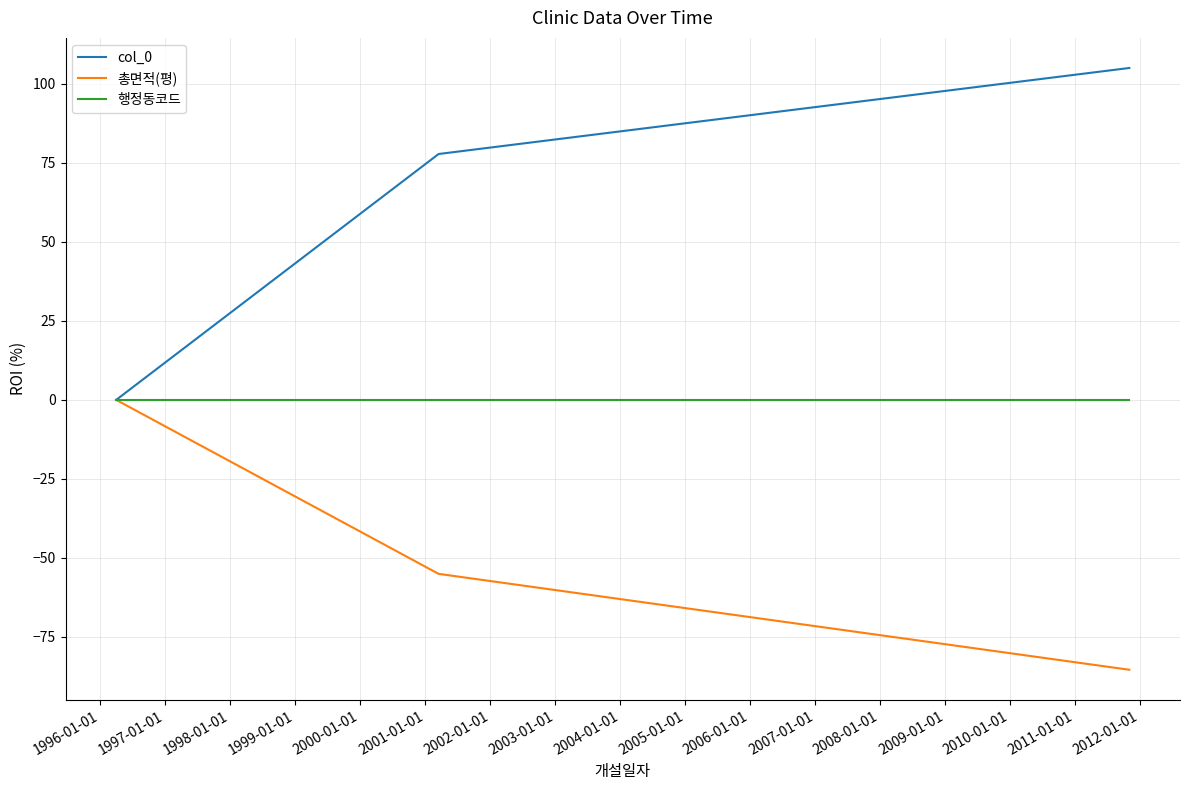

Which series has the widest spread of values?

col_0